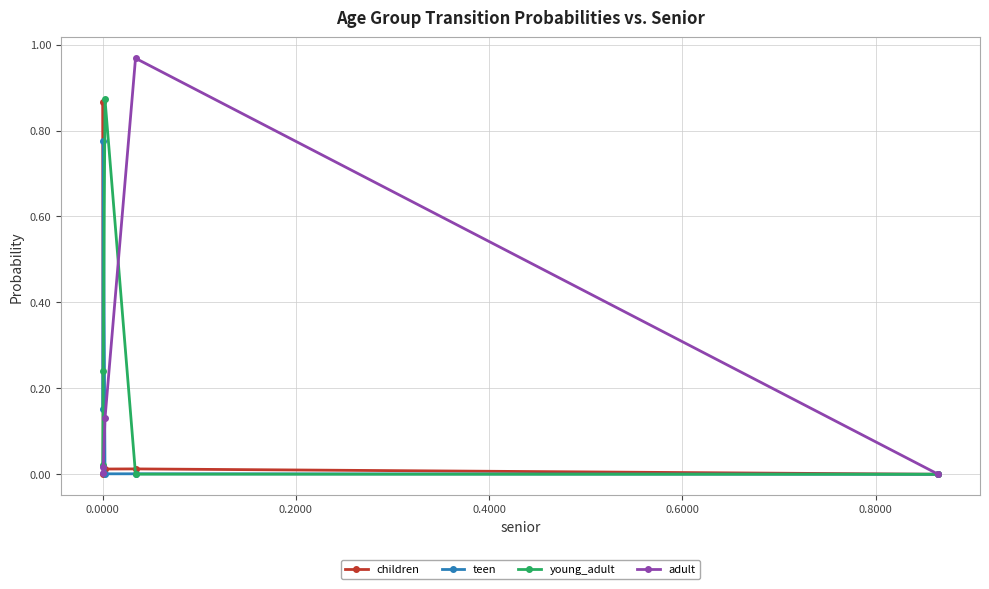

True or false: children has more than 2 points higher than both neighbors.

False